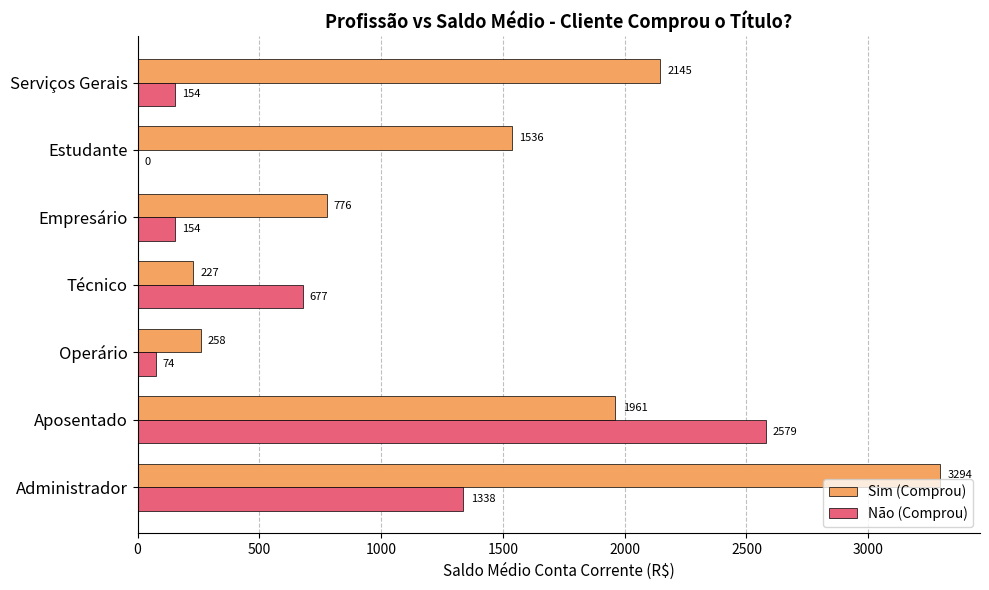

How many positive values does the Não (Comprou) series have?

6